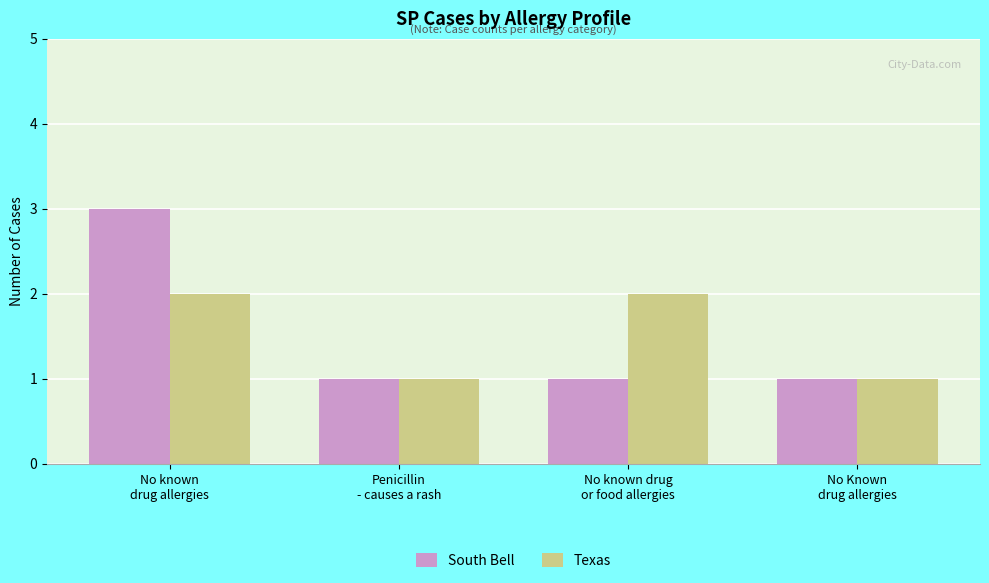

Rank the series by their maximum value, from highest to lowest.

South Bell, Texas